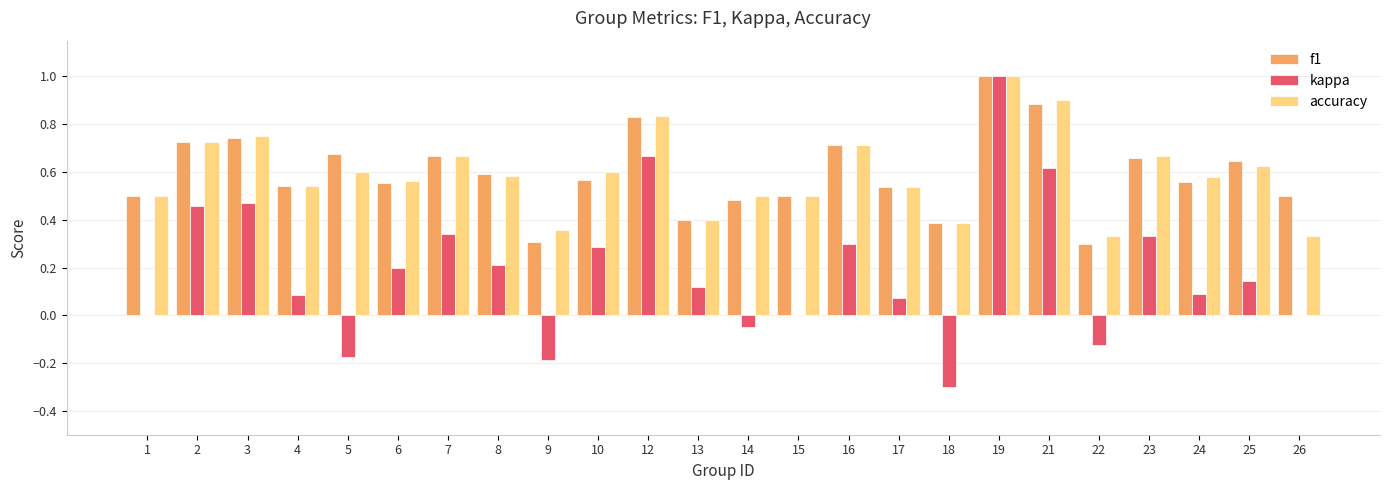

At which category is the sum across all series the highest?

19